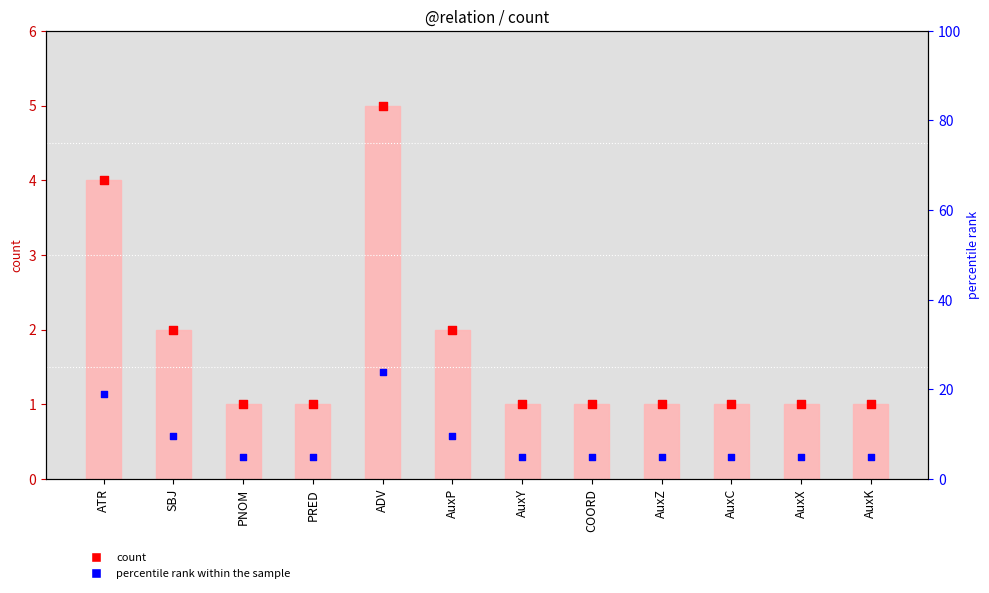

Which series has the widest spread of Y values?

percentile rank within the sample